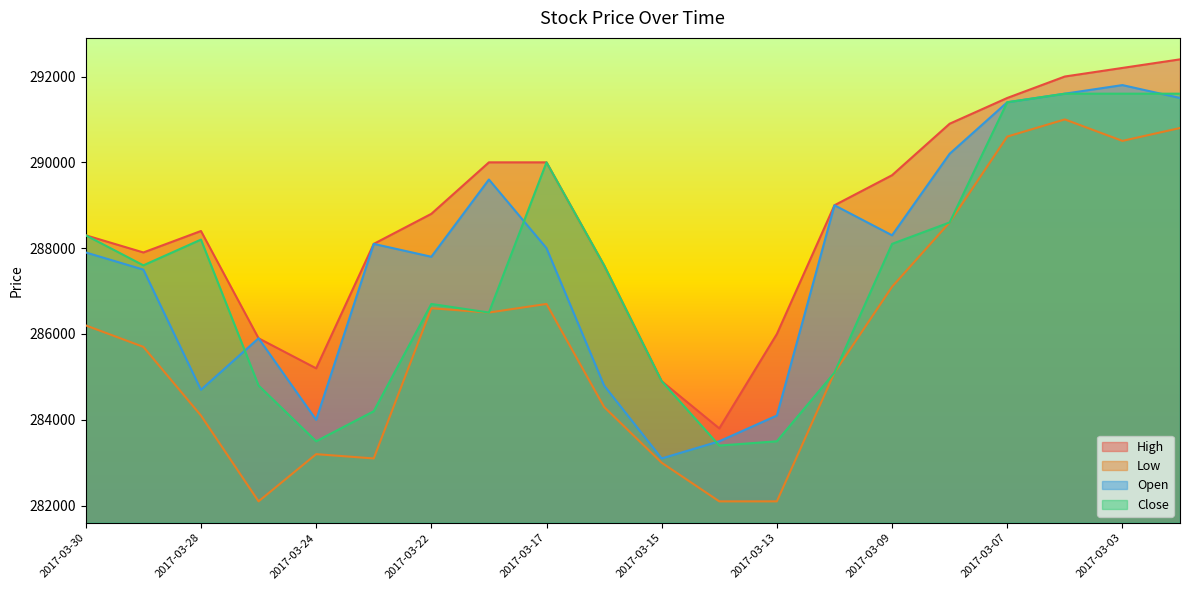

What is the difference between the highest and lowest values at 2017-03-14?

1700